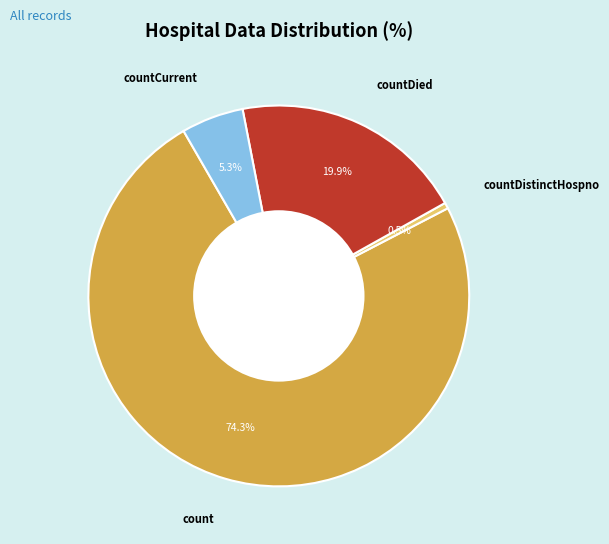

Is it true that countCurrent is 5% of the pie?

True